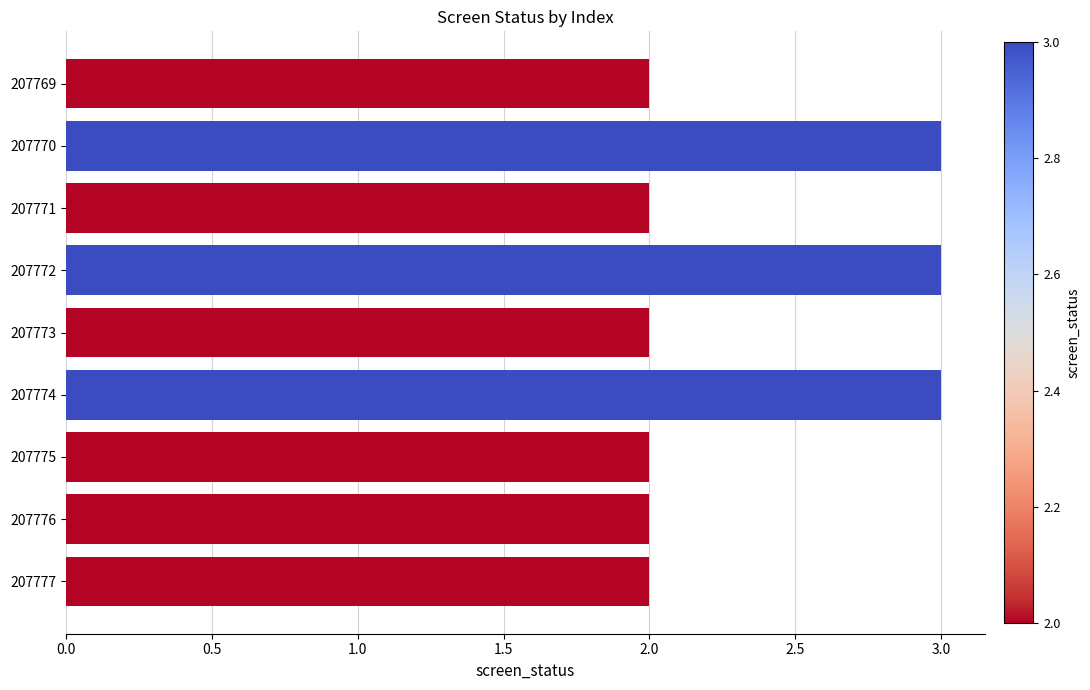

Does the chart contain any negative values?

No